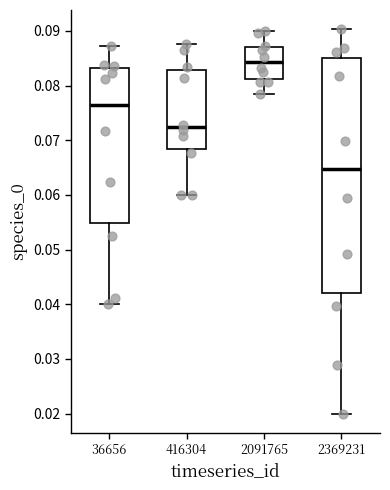

Reading left to right, transcribe this box plot: for each box, give where its median line is, the range the box spans, and where its two whiskers end, as read against the y-axis. The values are not printed on the chart, so give them approximately, as read against the axis.

36656: median 0.076, box 0.055 to 0.083, whiskers 0.040 to 0.087
416304: median 0.072, box 0.068 to 0.083, whiskers 0.060 to 0.088
2091765: median 0.084, box 0.081 to 0.087, whiskers 0.079 to 0.090
2369231: median 0.065, box 0.042 to 0.085, whiskers 0.020 to 0.090